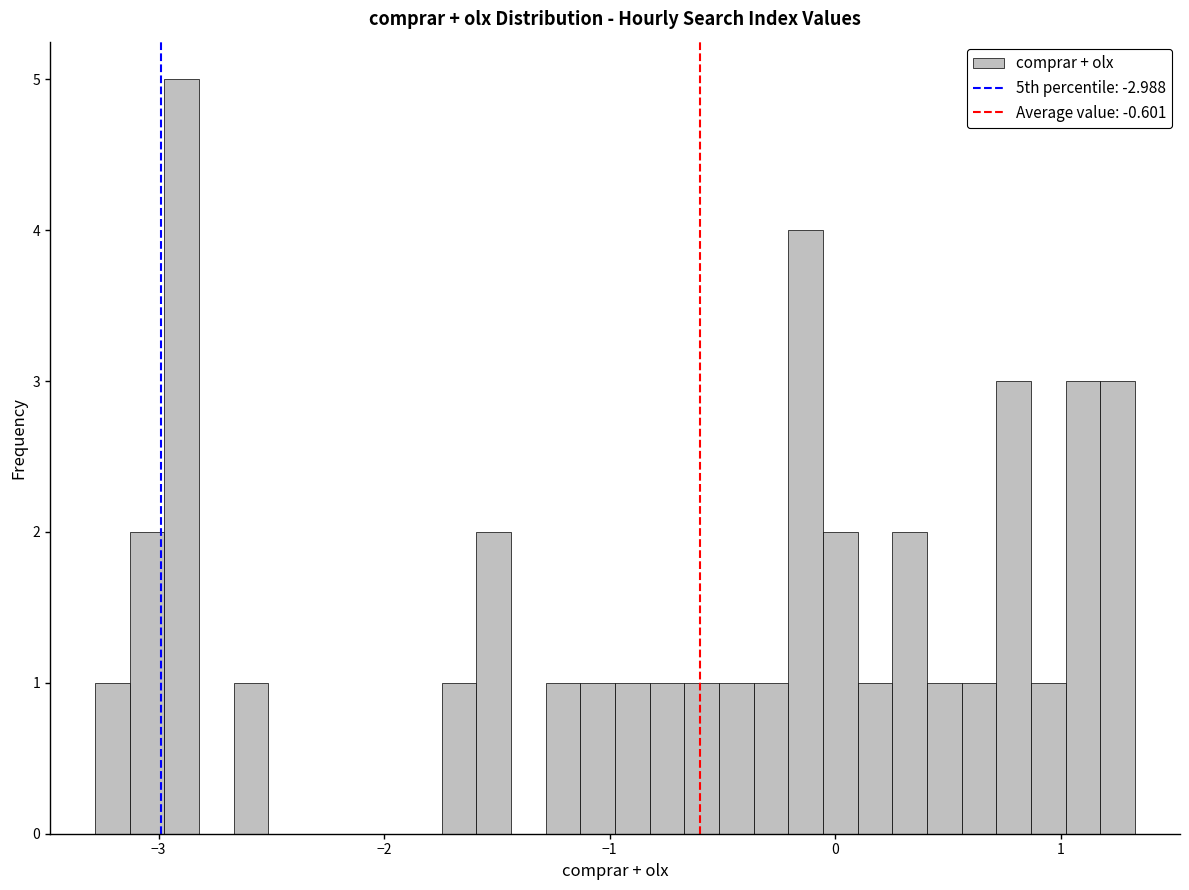

Around what value on the x-axis is the tallest bar? Give the approximate position of its centre, as read against the axis.

-2.9